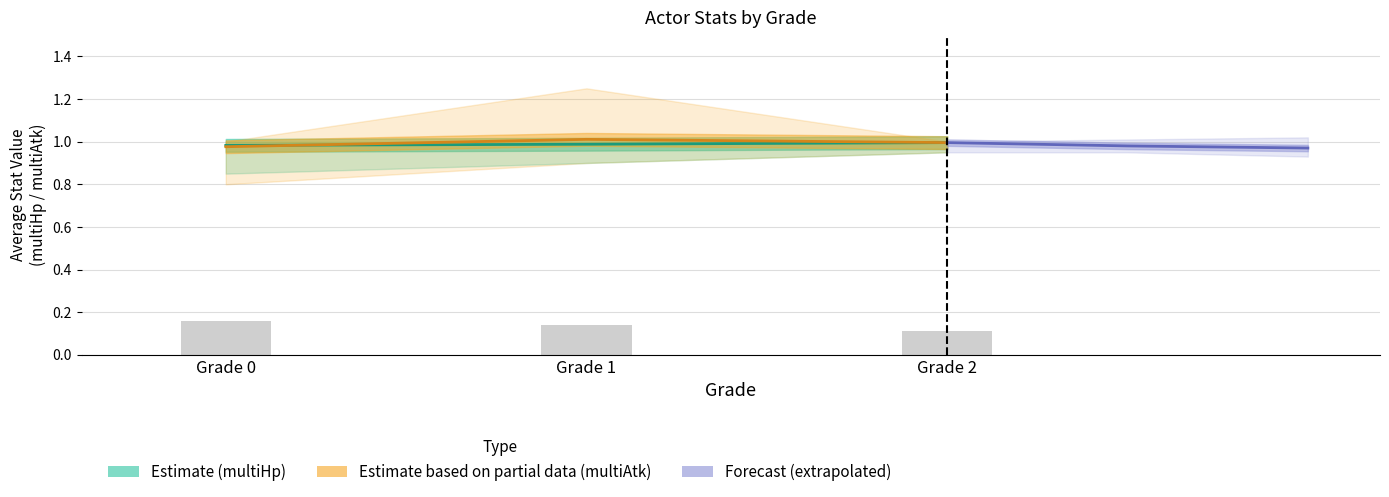

Which series has the widest spread of values?

Estimate based on partial data (multiAtk)